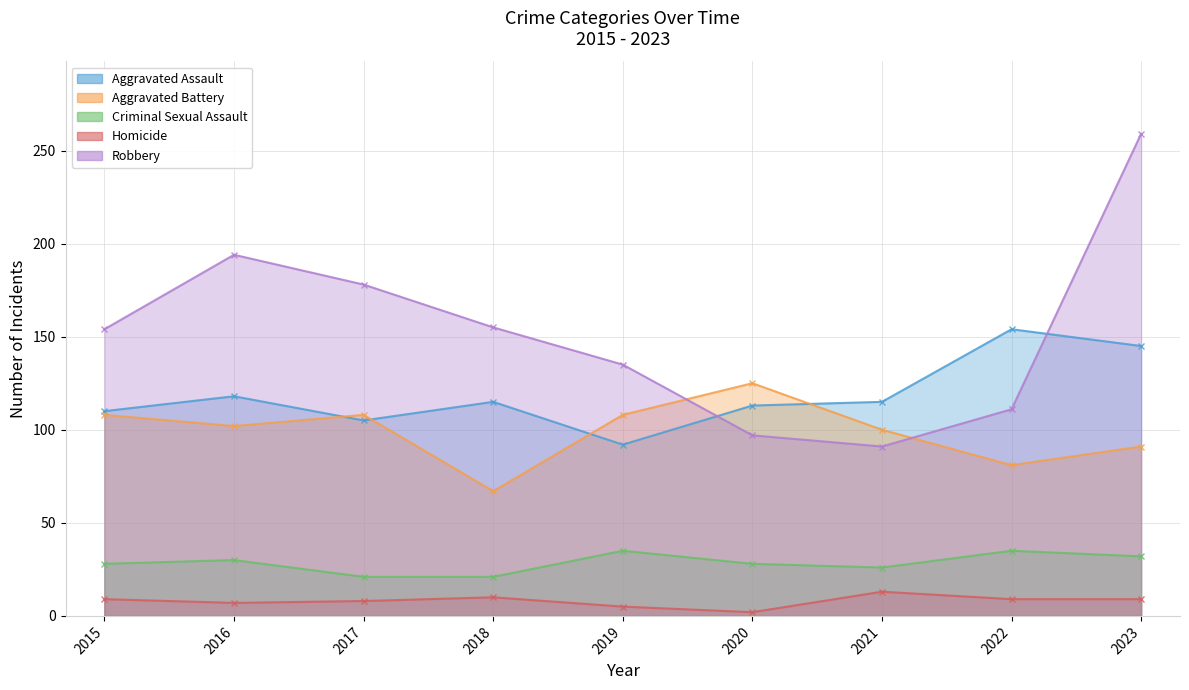

Between 2015 and 2016, which series saw the biggest shift?

Robbery